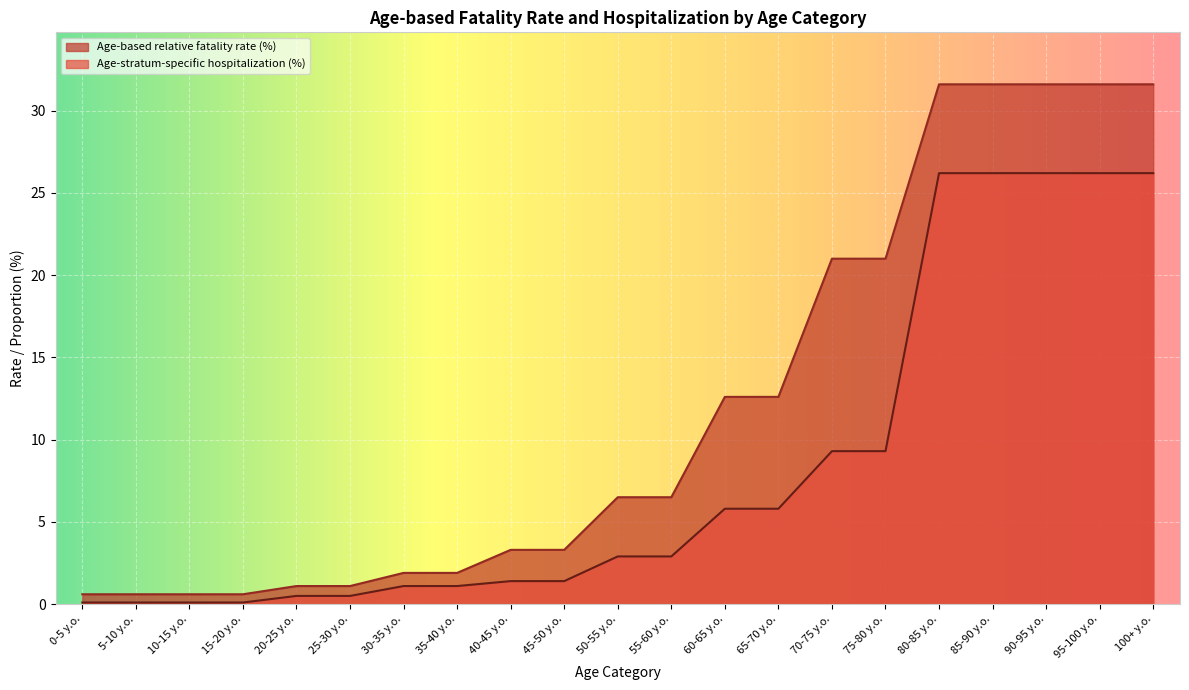

What is the label of the 19th point from the left?

90-95 y.o.